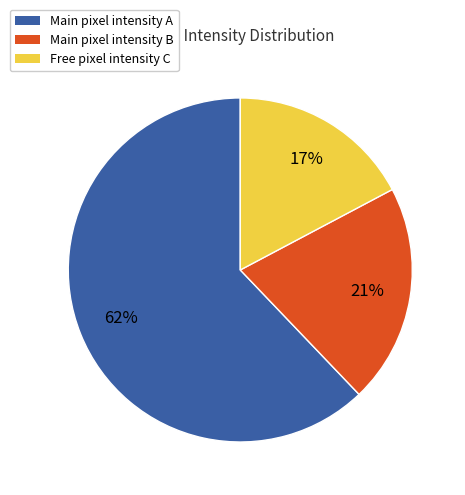

Rank the categories by value from lowest to highest.

Free pixel intensity C, Main pixel intensity B, Main pixel intensity A